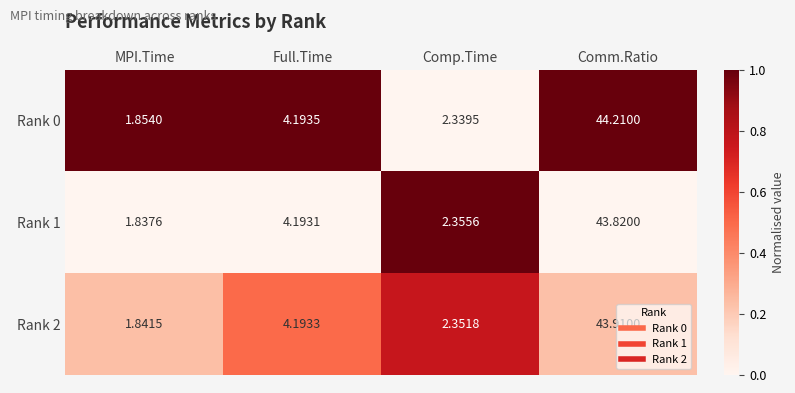

At which category is the sum across all series the highest?

Comm.Ratio